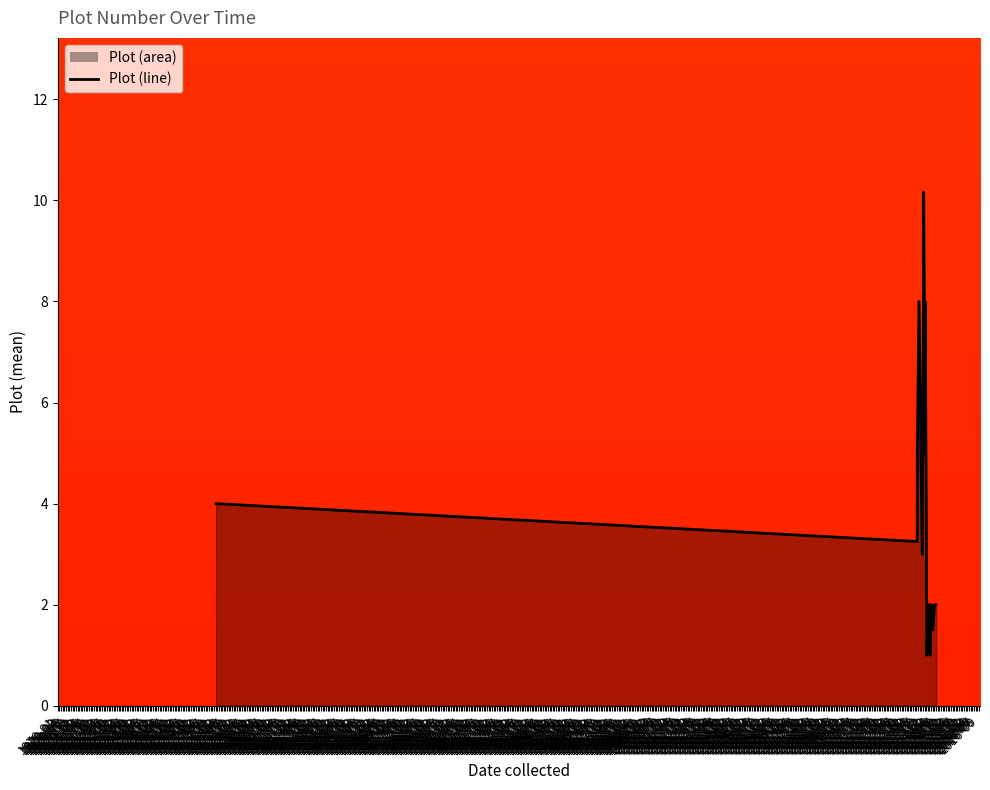

Does the chart have visible grid lines?

No